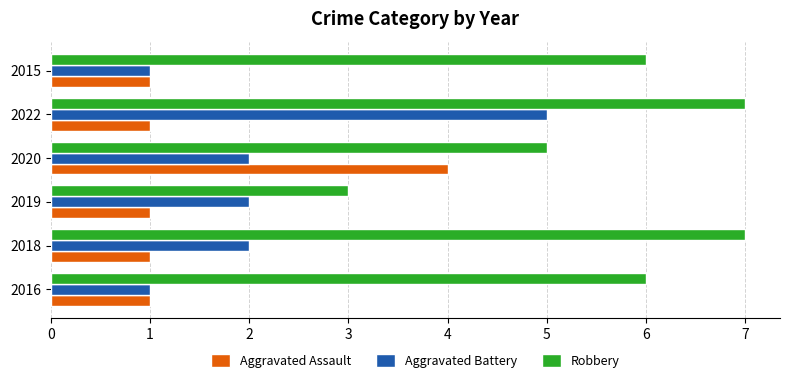

Rank the series by their average value, from lowest to highest.

Aggravated Assault, Aggravated Battery, Robbery